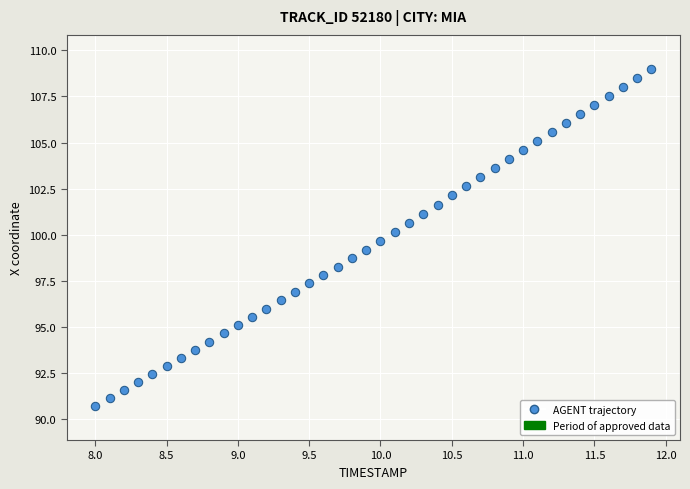

What is the range of X values (max minus min)?

3.9